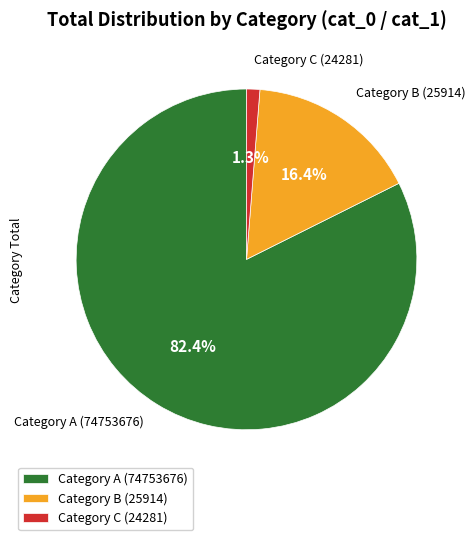

Count the number of slices in the pie.

3